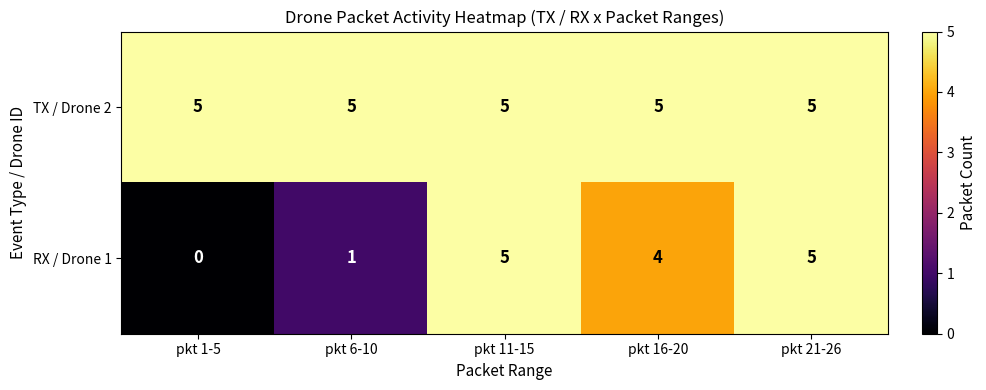

What is the total value across all series at pkt 1-5?

5